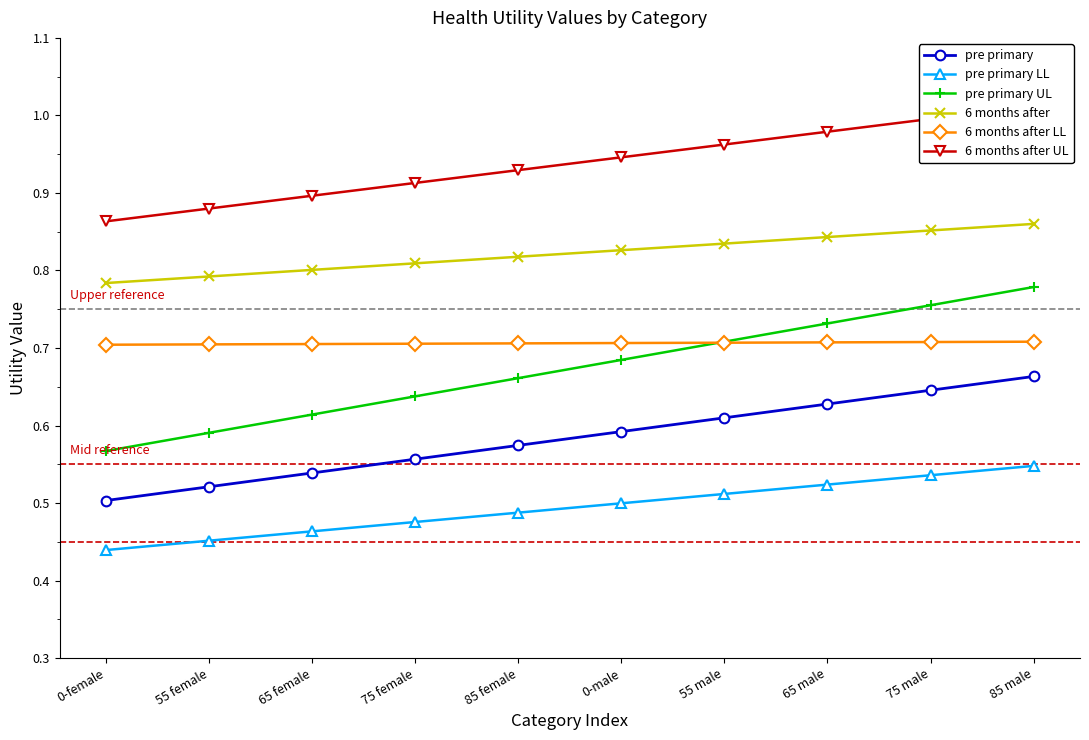

Reading left to right, list all the values displayed in this chart.

pre primary: 0.5	0.5	0.5	0.6	0.6	0.6	0.6	0.6	0.6	0.7
pre primary LL: 0.4	0.5	0.5	0.5	0.5	0.5	0.5	0.5	0.5	0.5
pre primary UL: 0.6	0.6	0.6	0.6	0.7	0.7	0.7	0.7	0.8	0.8
6 months after: 0.8	0.8	0.8	0.8	0.8	0.8	0.8	0.8	0.9	0.9
6 months after LL: 0.7	0.7	0.7	0.7	0.7	0.7	0.7	0.7	0.7	0.7
6 months after UL: 0.9	0.9	0.9	0.9	0.9	0.9	1.0	1.0	1.0	1.0